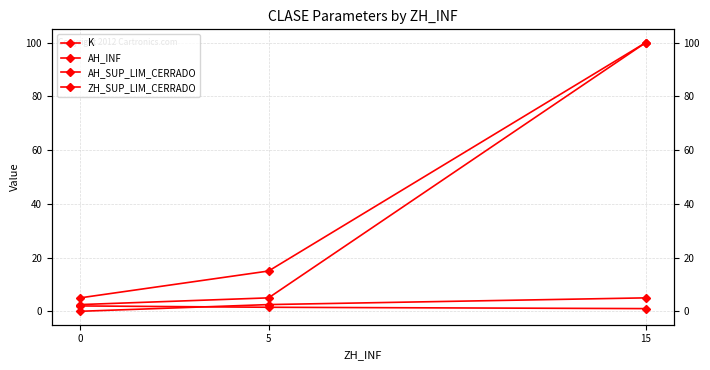

Count the number of categories in the chart.

3